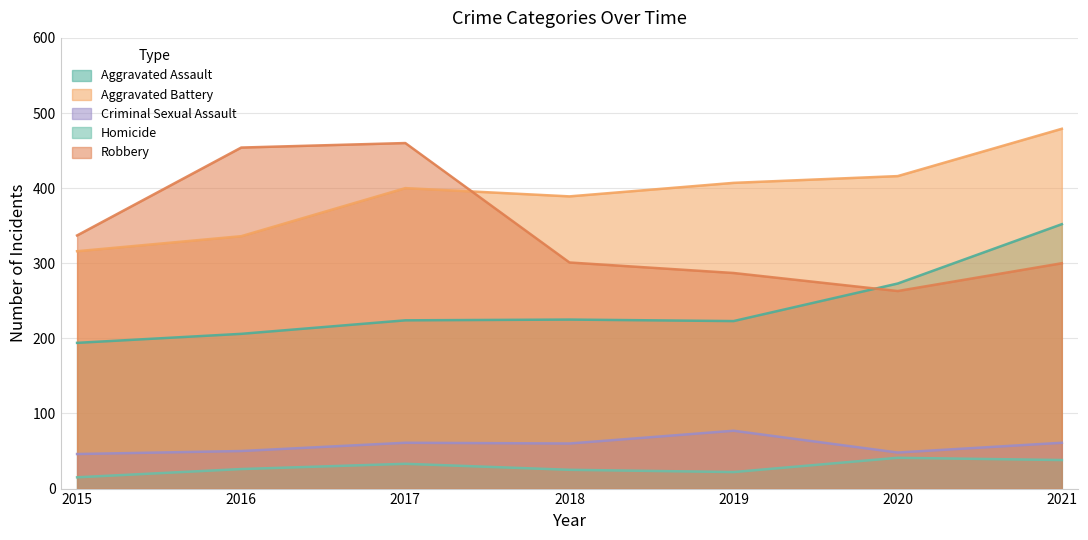

At which category does the chart reach its minimum across all series?

2015